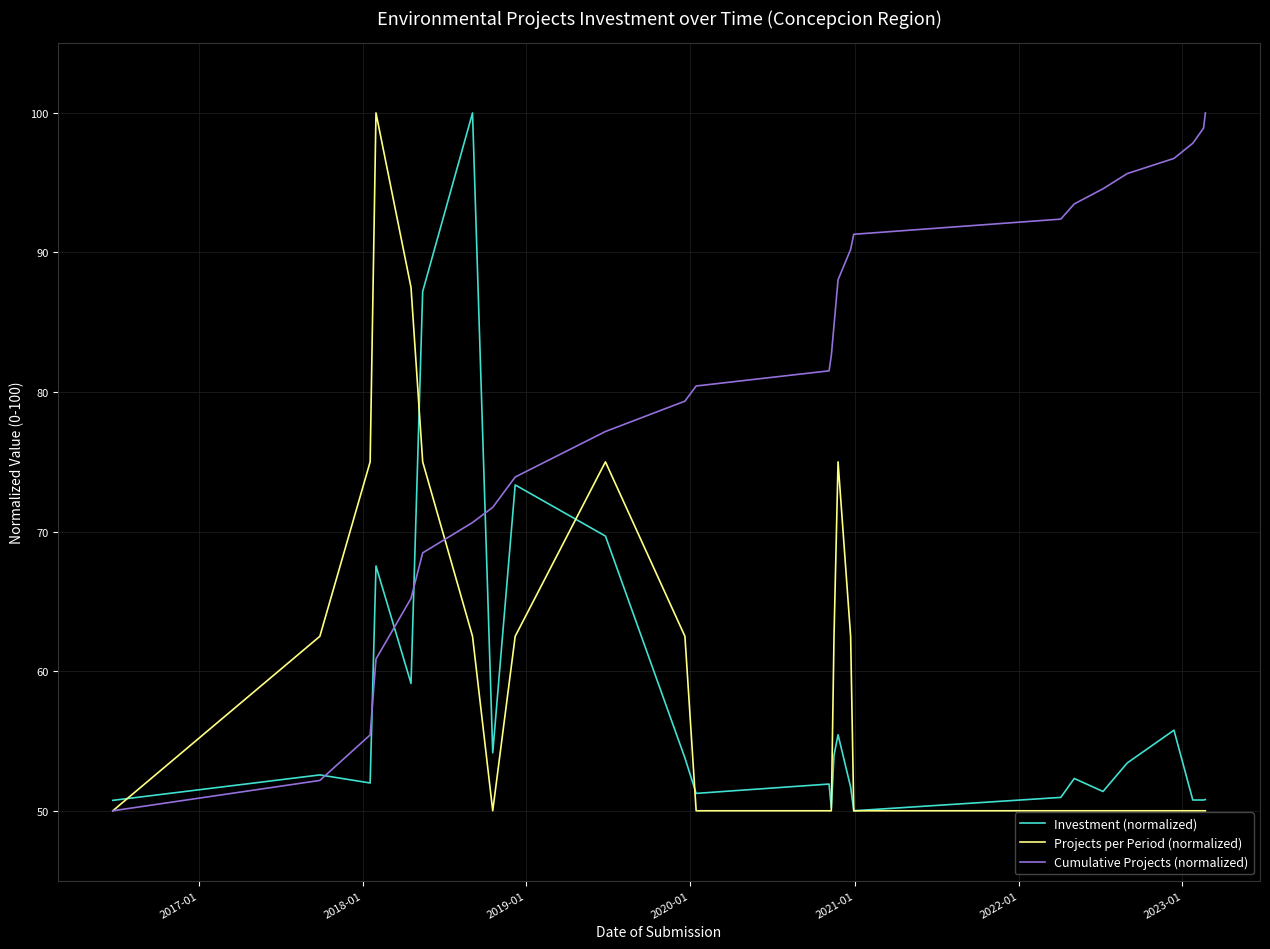

What is the highest value of the Projects per Period (normalized) series?

100.0